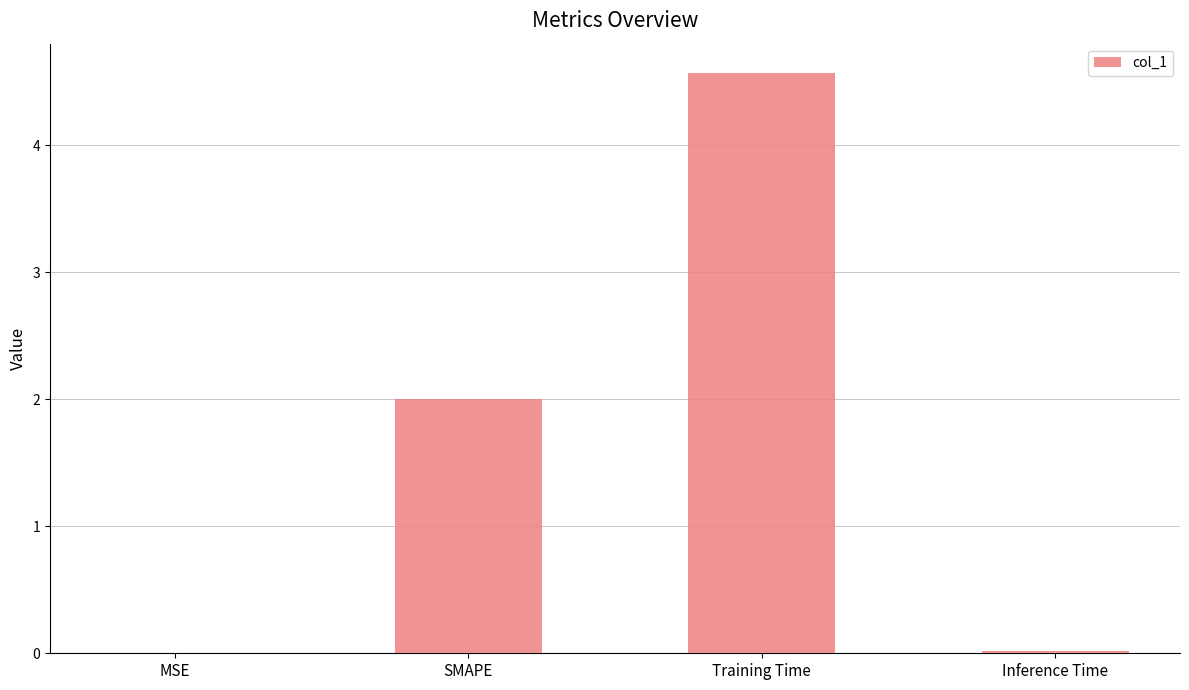

Is it true that the value at Inference Time is 0.0?

True